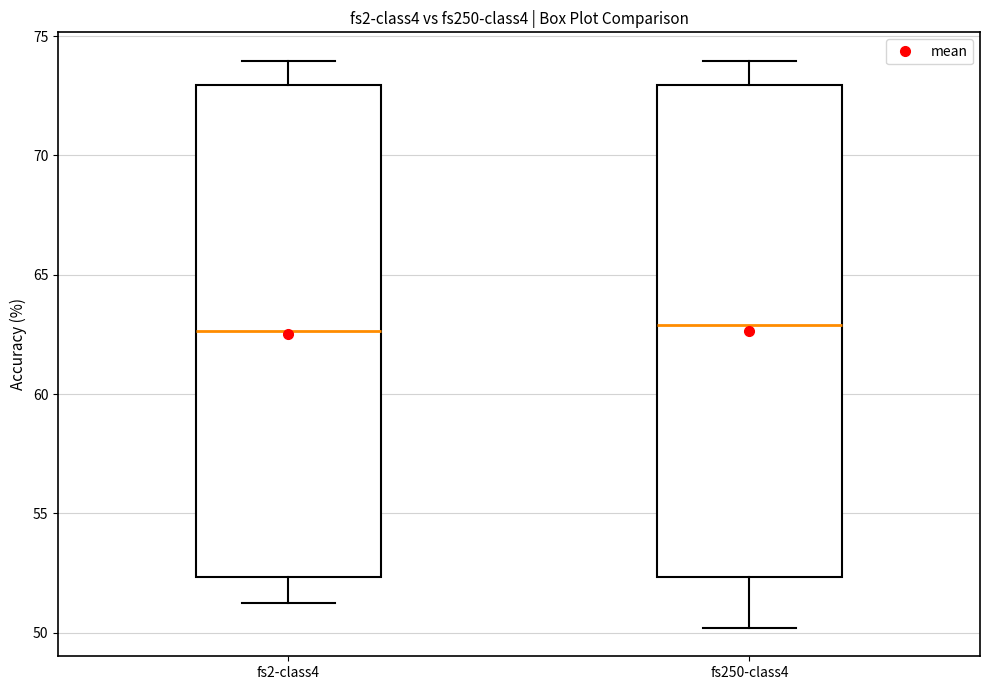

Where is the lower edge of the box for fs250-class4 on the y-axis? The values are not printed on the chart, so give them approximately, as read against the axis.

52.5